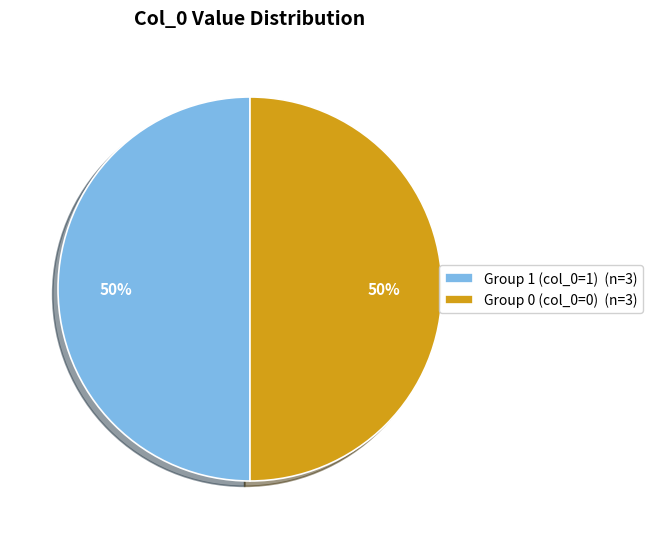

Is the sum of Group 0 (col_0=0) (n=3) and Group 1 (col_0=1) (n=3) greater than half?

Yes